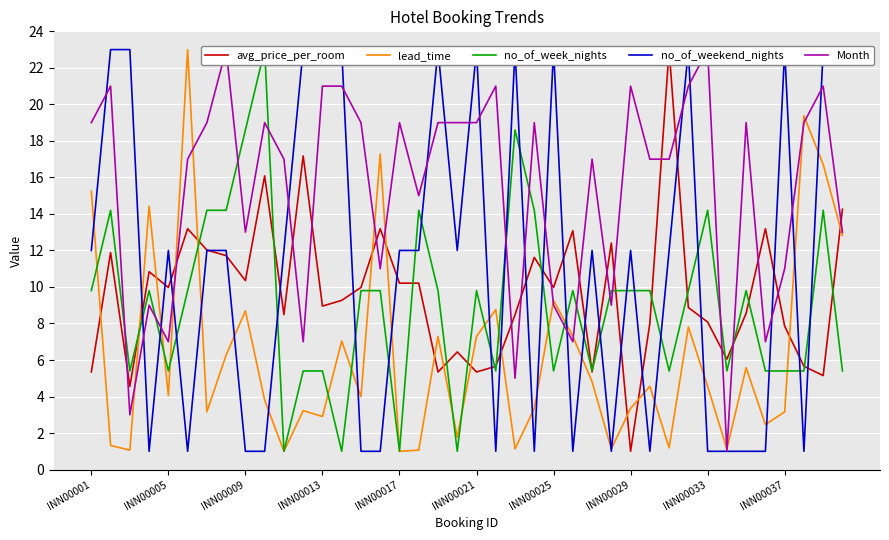

True or false: no_of_weekend_nights and lead_time cross at least once.

True